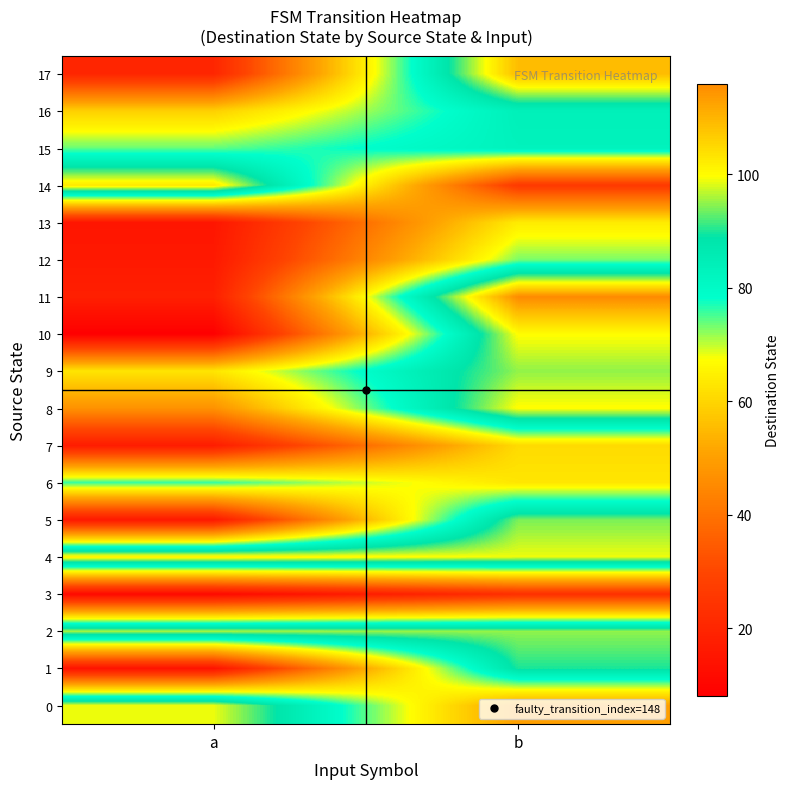

At which category is the sum across all series the highest?

b